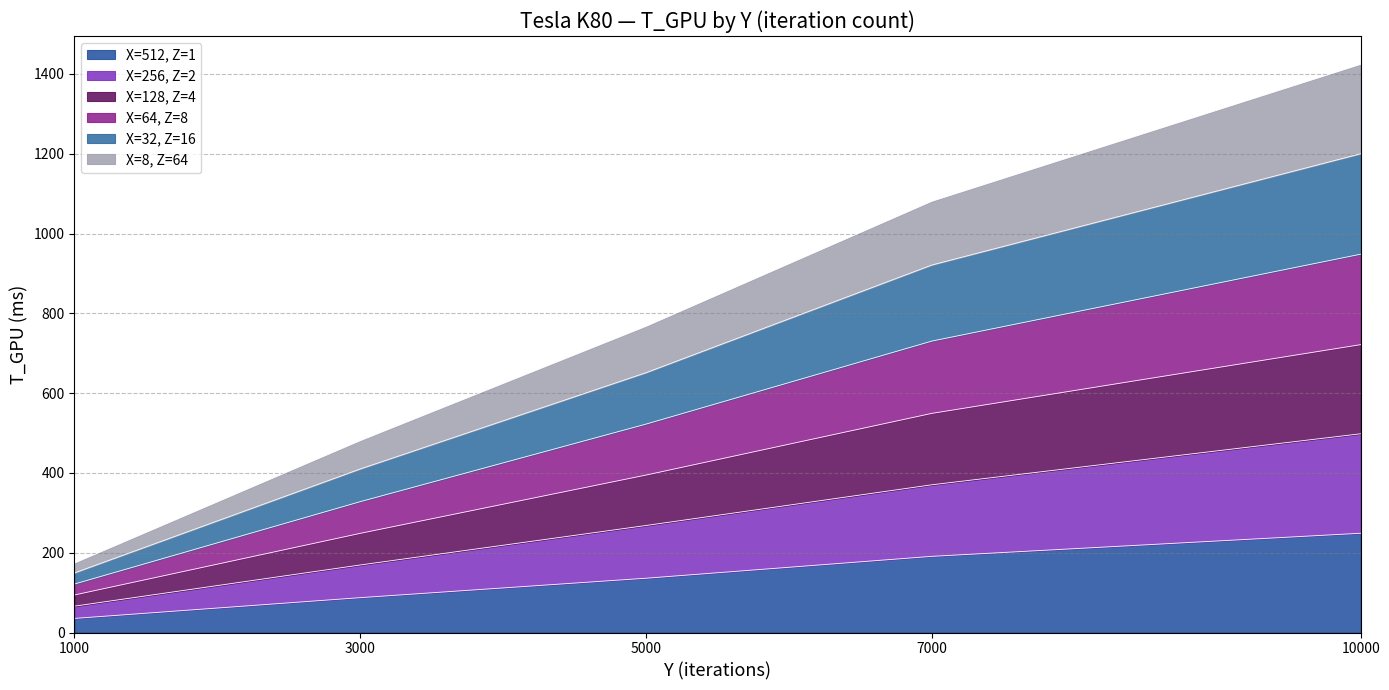

At which label does X=512, Z=1 reach its minimum?

1000